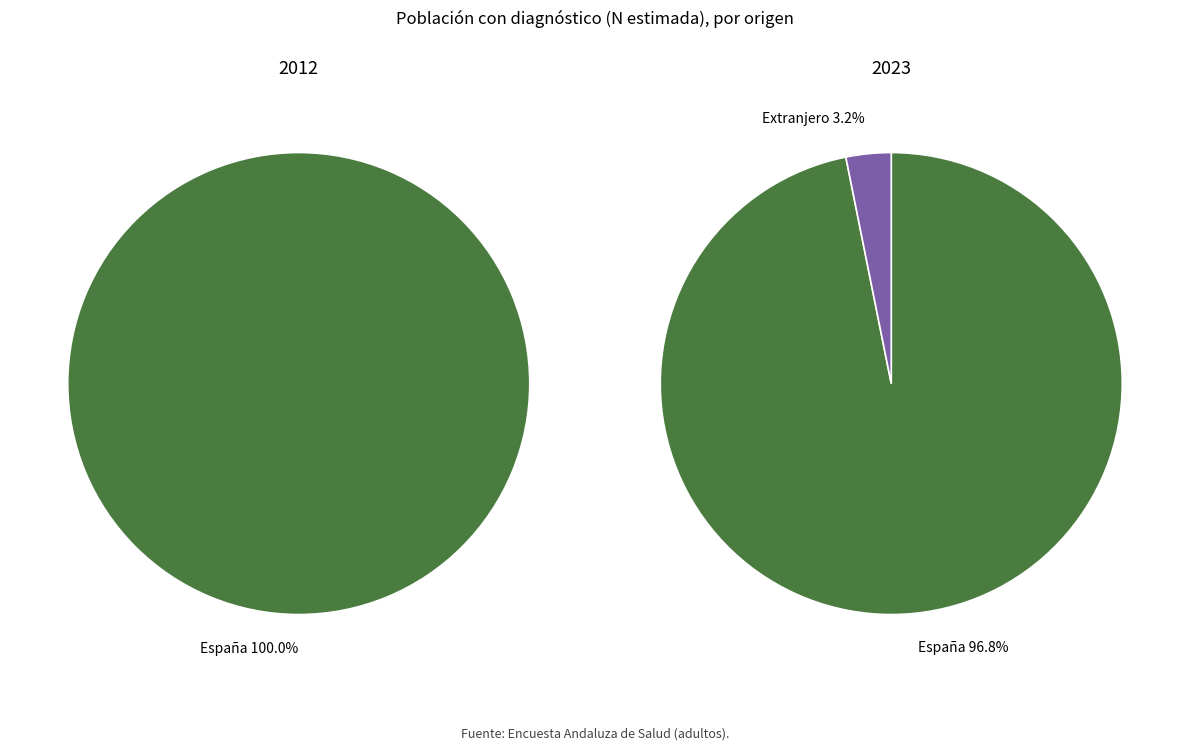

How many slices are in this pie chart?

3